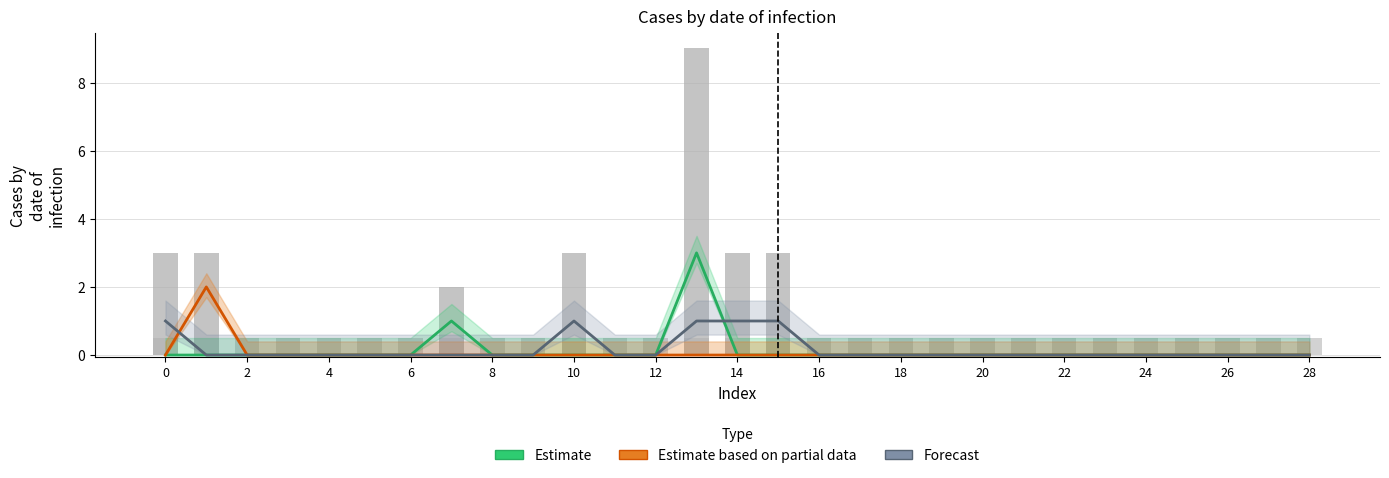

List the series in order of their peak value, lowest first.

Forecast, Estimate based on partial data, Estimate